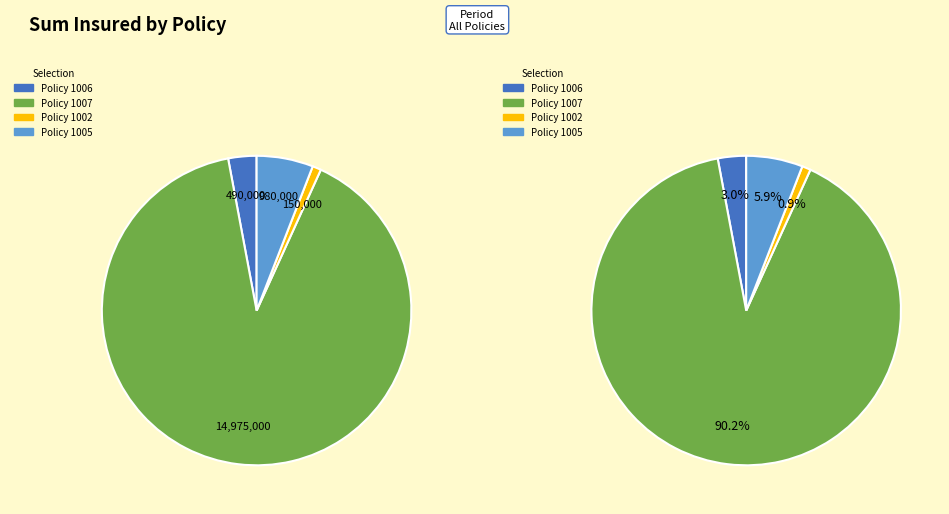

Which slice is the largest?

1007